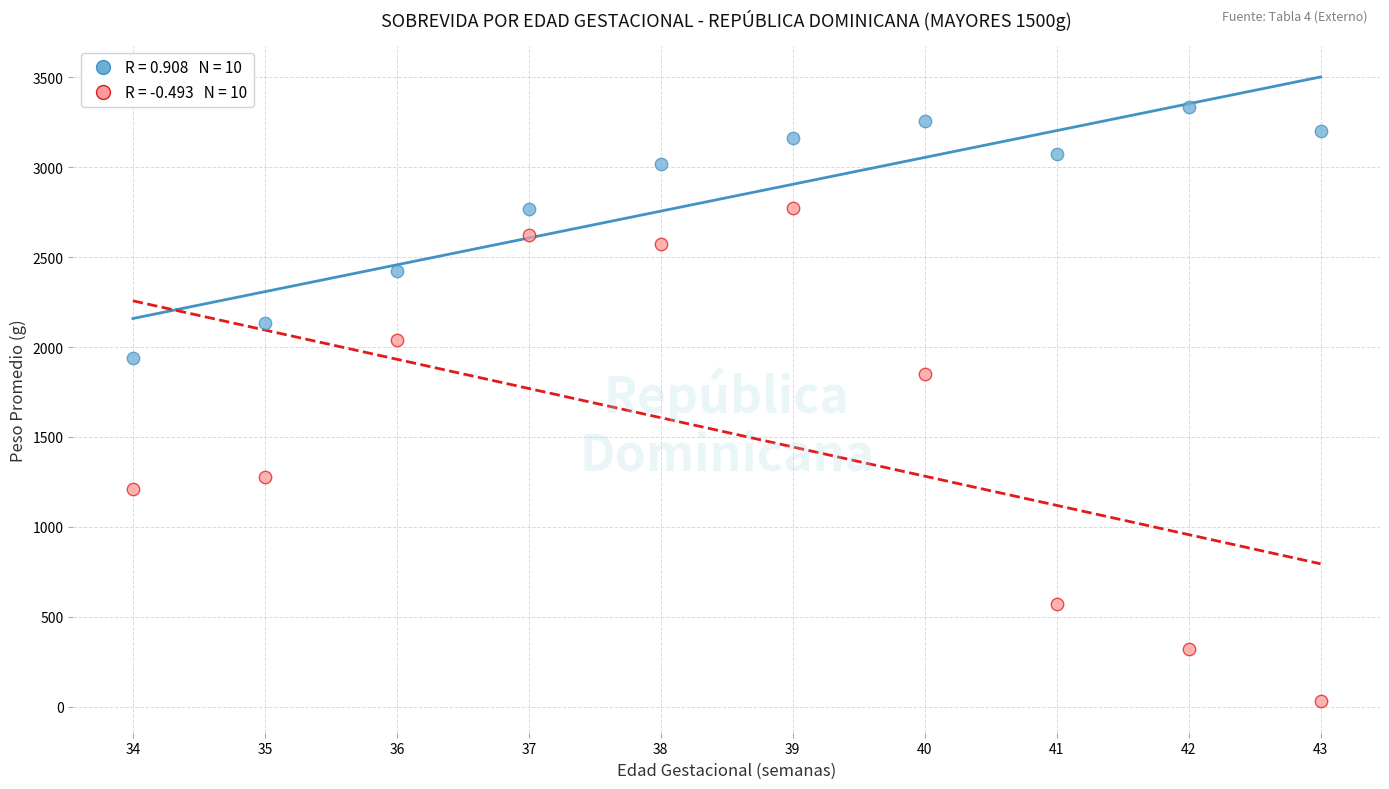

Across all data points, what is the range of Y values (max minus min)?

3302.8